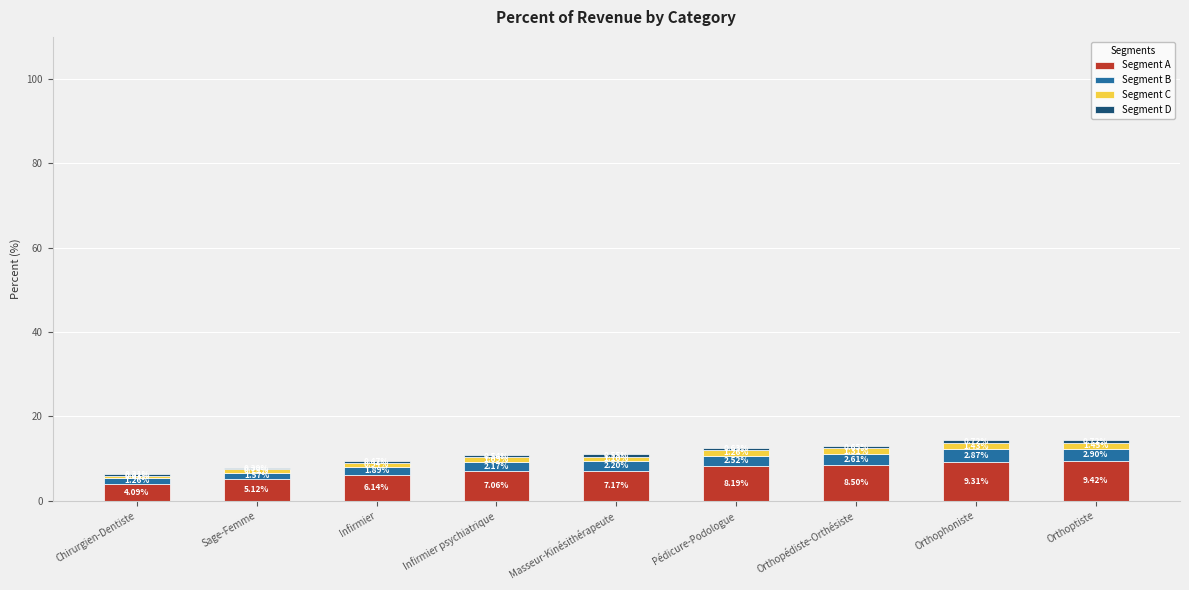

Where does the Segment A series first go above 7?

Infirmier psychiatrique